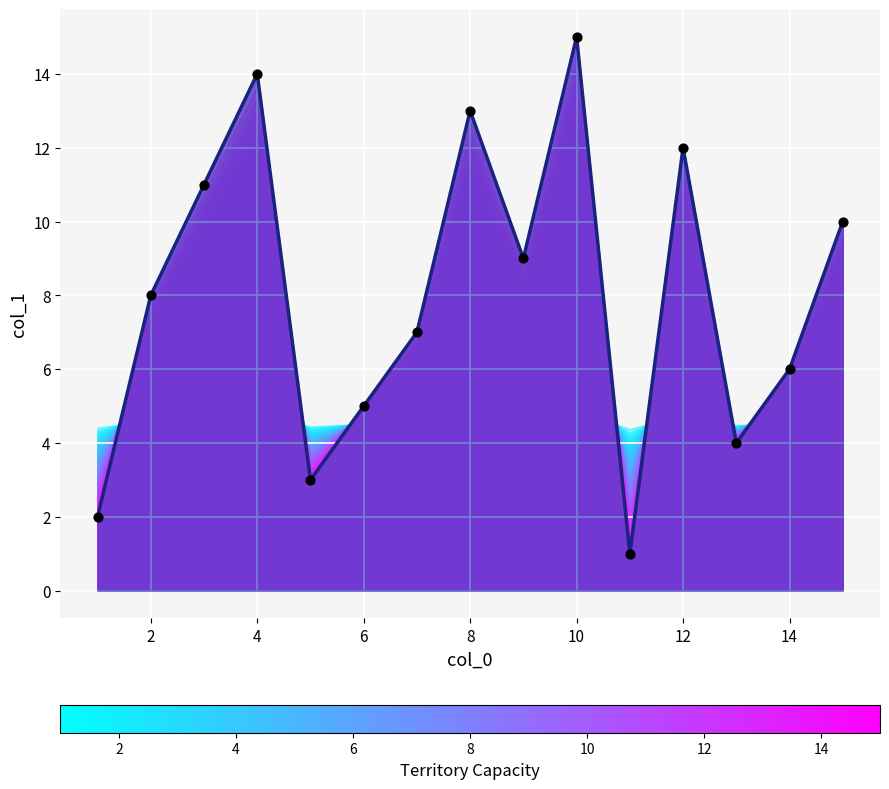

Is the value of col_1 line at 14 greater than the value of col_1 points at 14?

No